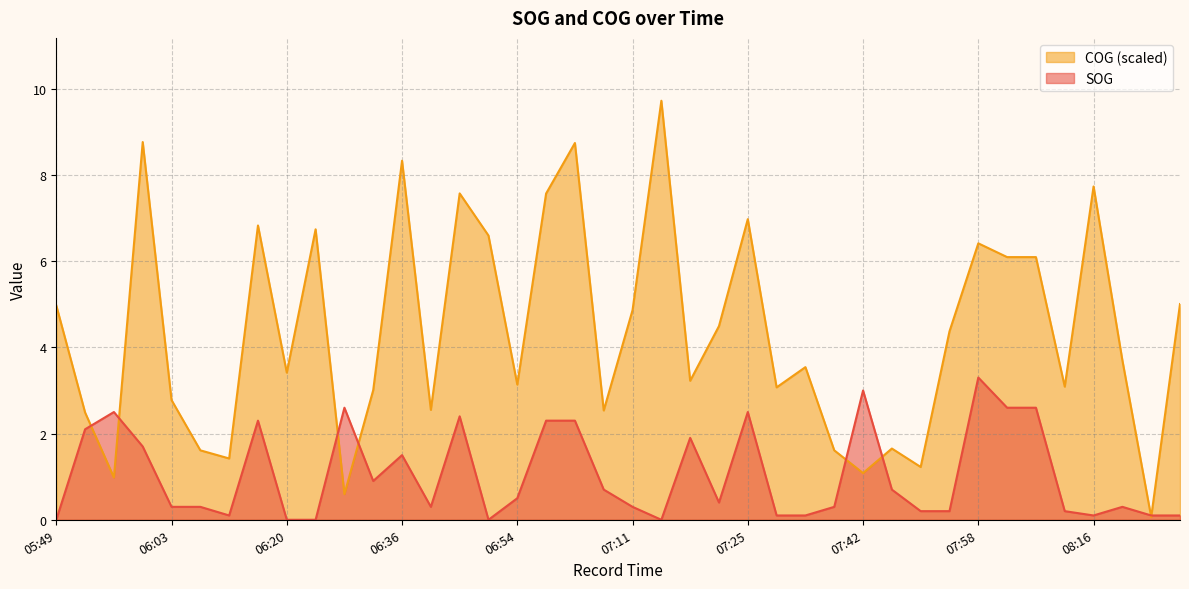

Reading right to left, transcribe all the data shown in this chart.

SOG: 0.1	0.1	0.3	0.1	0.2	2.6	2.6	3.3	0.2	0.2	0.7	3.0	0.3	0.1	0.1	2.5	0.4	1.9	0.0	0.3	0.7	2.3	2.3	0.5	0.0	2.4	0.3	1.5	0.9	2.6	0.0	0.0	2.3	0.1	0.3	0.3	1.7	2.5	2.1	0.0
COG: 5.0	0.1	3.7	7.7	3.1	6.1	6.1	6.4	4.4	1.2	1.7	1.1	1.6	3.5	3.1	7.0	4.5	3.2	9.7	4.9	2.5	8.7	7.6	3.1	6.6	7.6	2.5	8.3	3.0	0.6	6.7	3.4	6.8	1.4	1.6	2.8	8.8	1.0	2.5	5.0